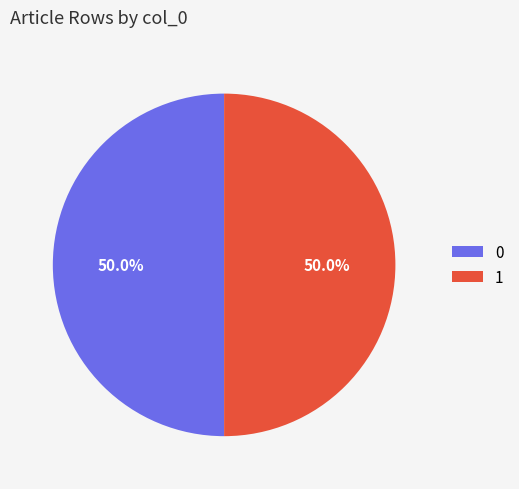

To the nearest percent, what is the average slice percentage?

50%